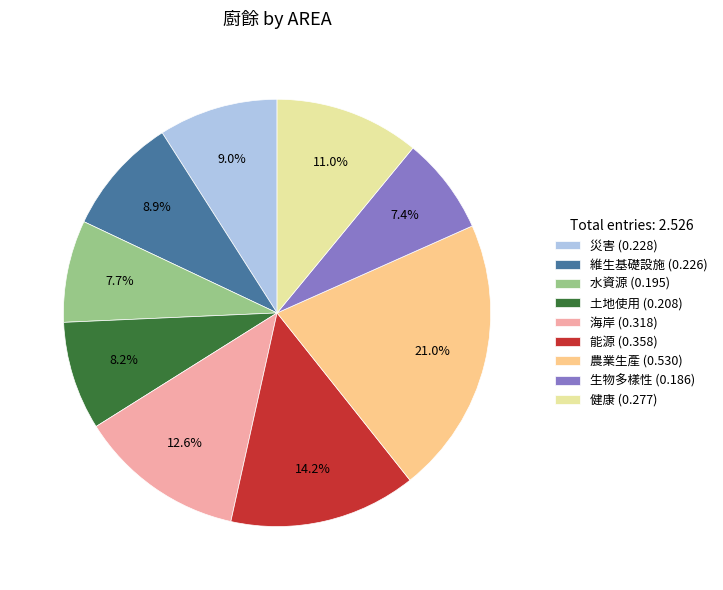

What percentage is NOT represented by 農業生產?

79.0%